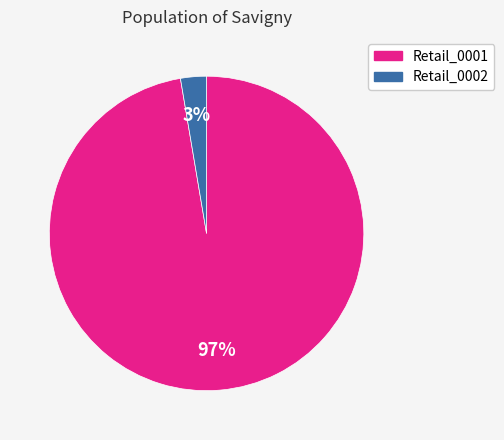

True or false: Retail_0001 accounts for 84% of the total.

False